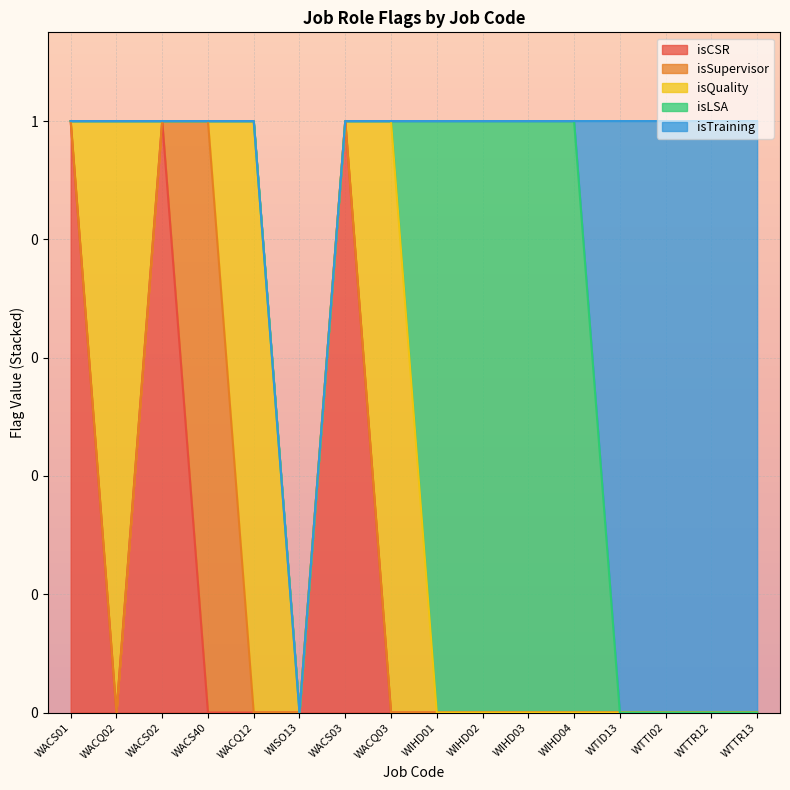

Which category has the lowest value in the isLSA series?

WACS01